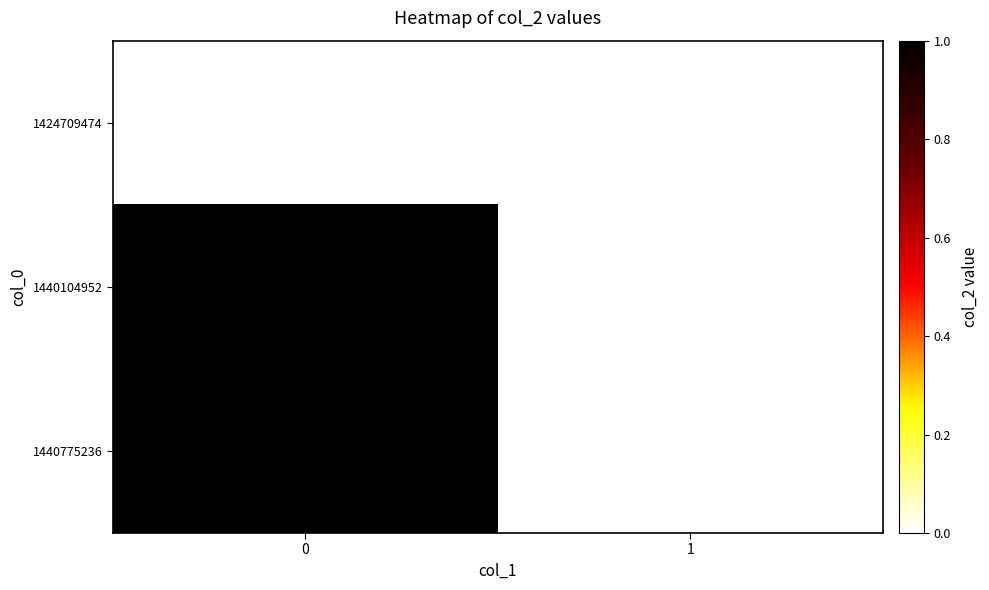

Reading right to left, list all the values displayed in this chart.

1424709474: 1=0	0=0
1440104952: 1=0	0=1
1440775236: 1=0	0=1